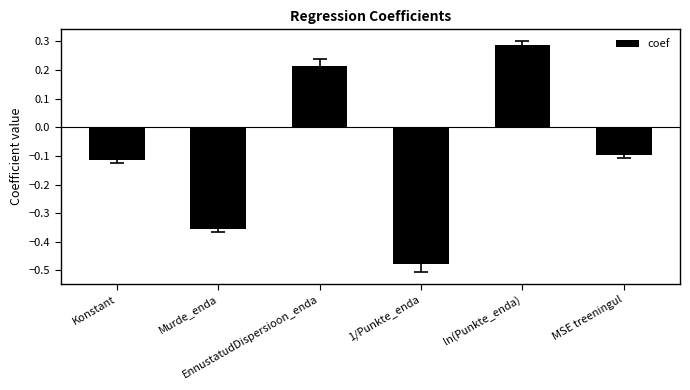

How many negative values are there?

4